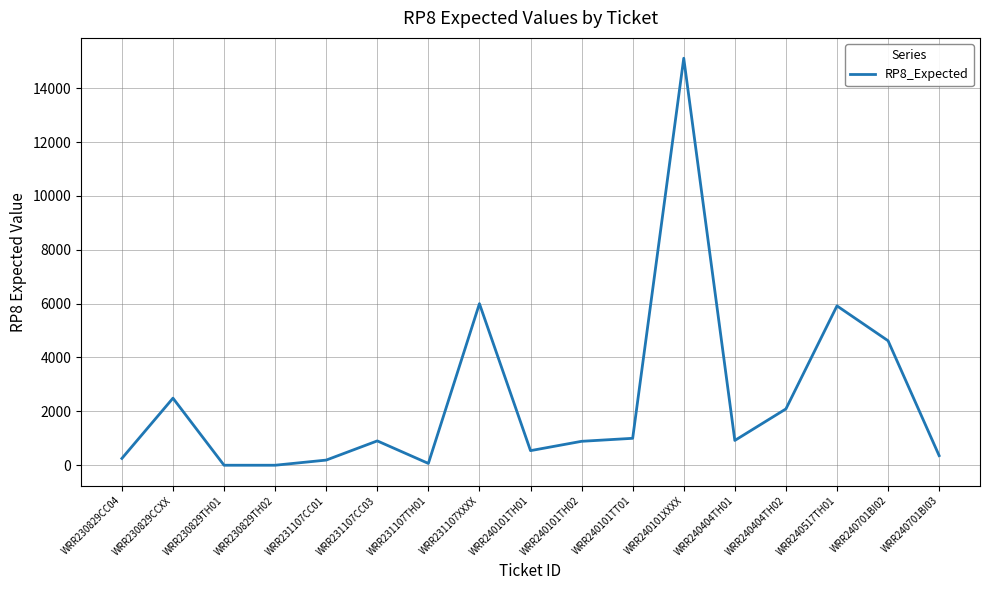

What is the change in value from WRR230829TH02 to WRR240701BI03?

+356.4